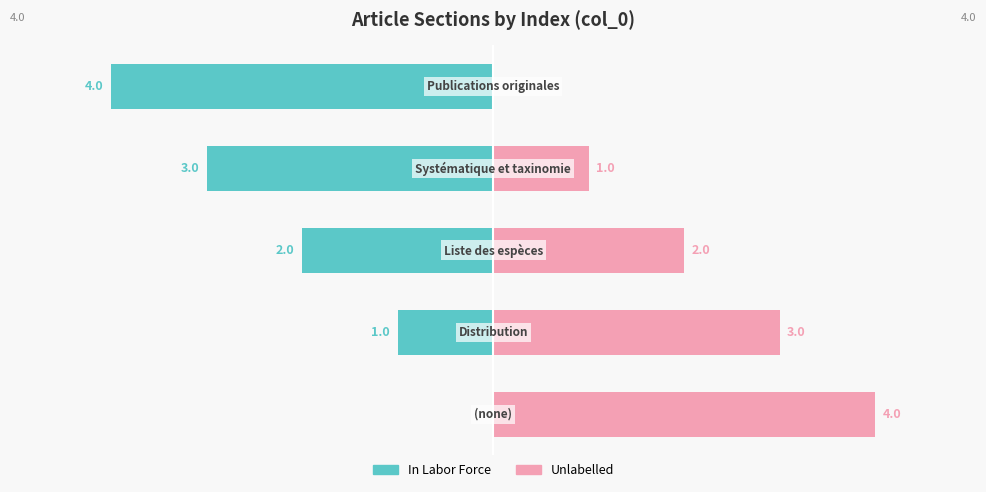

What is the value of the Unlabelled bar at the 2nd from the left?

3